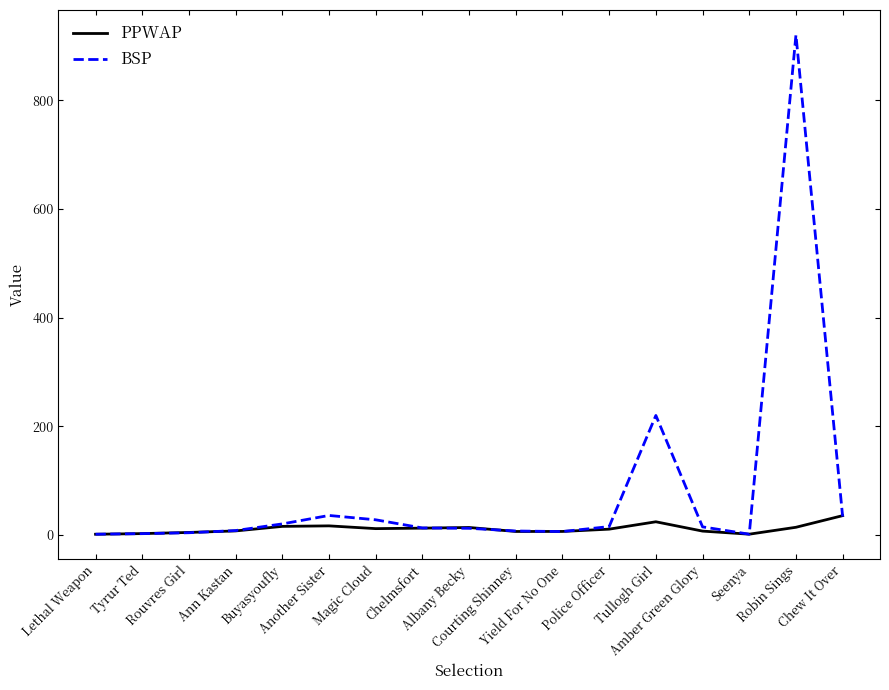

List the series in order of their peak value, highest first.

BSP, PPWAP